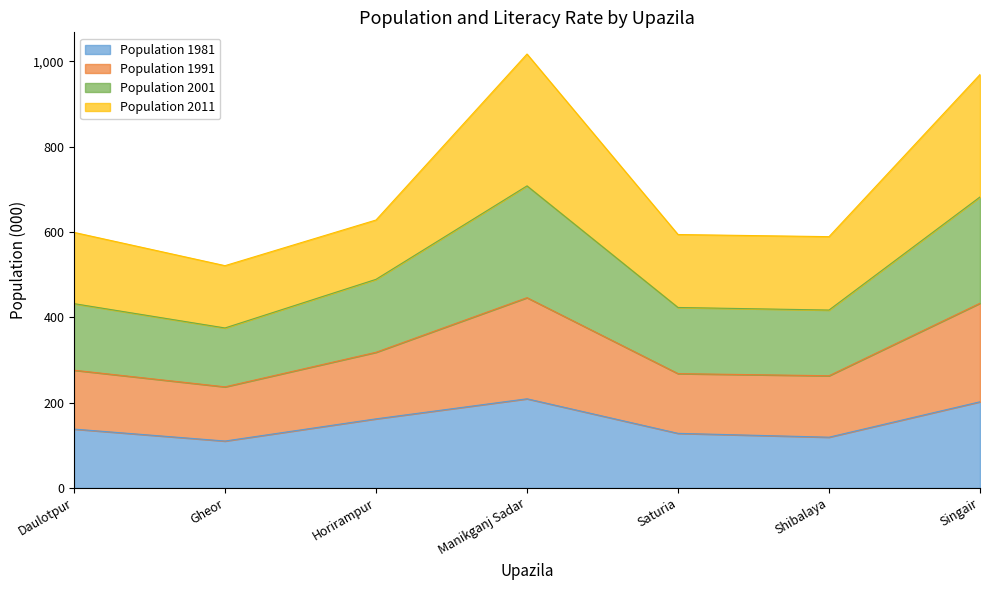

At which category does the chart reach its peak across all series?

Manikganj Sadar